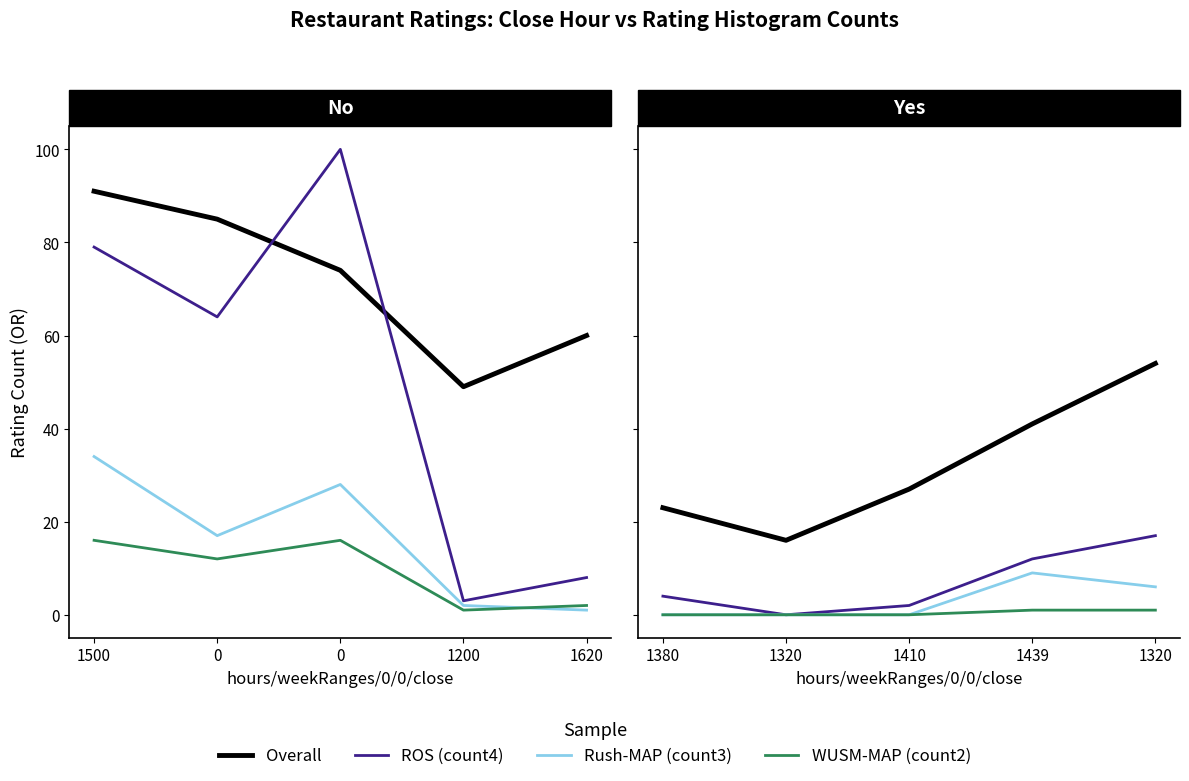

What is the difference between the second highest and minimum values in the WUSM-MAP series?

1